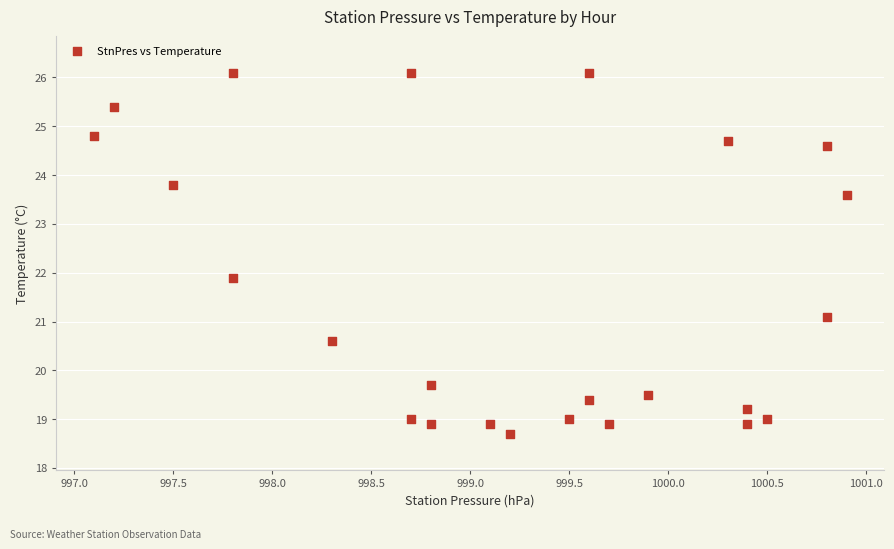

What Y value in the scatter plot is closest to 22?

21.9